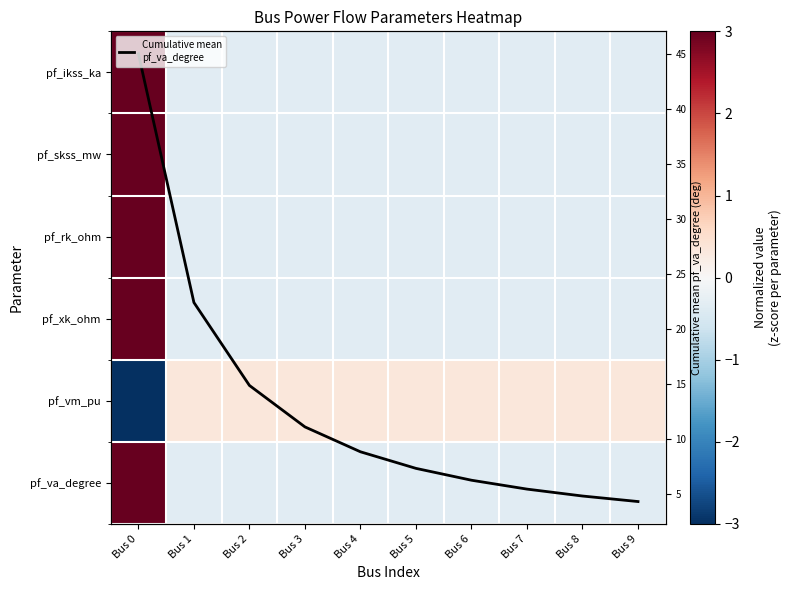

Count the number of categories in the chart.

10